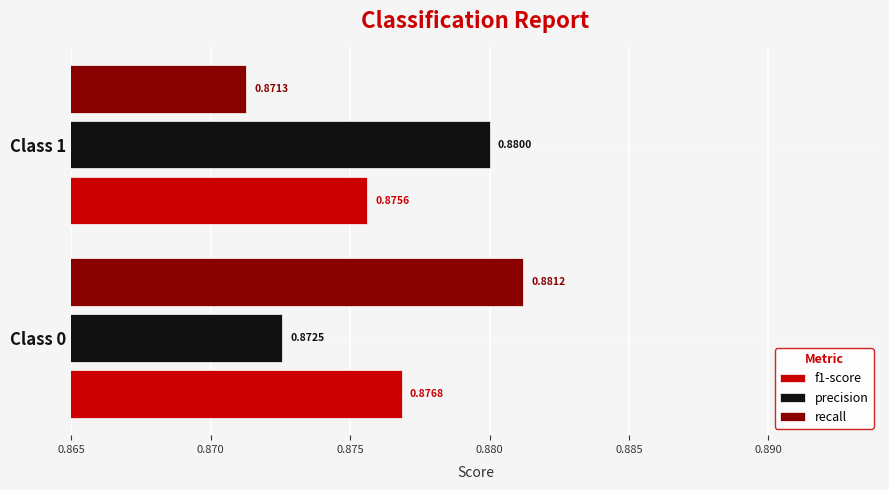

Which series has the widest spread of values?

recall